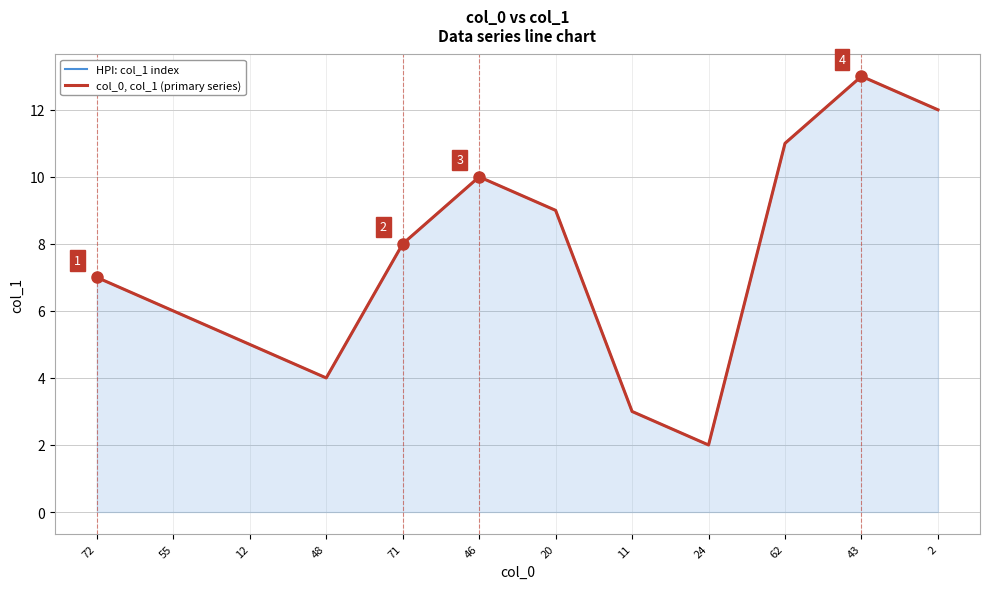

Between 20 and 24, which series saw the biggest shift?

HPI: col_1 index